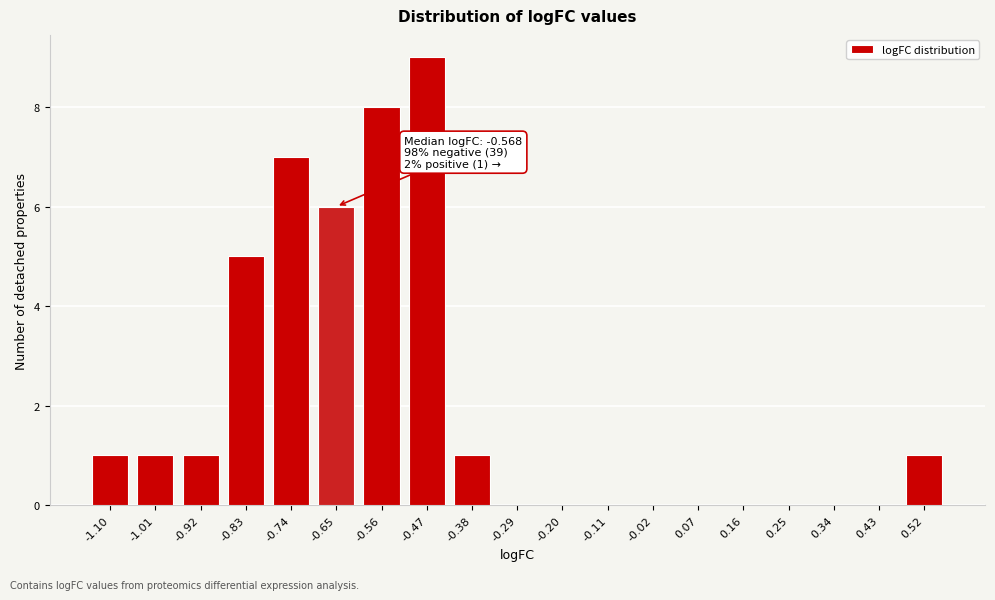

Reading left to right, what are all the values shown in this chart?

-1.10=1	-1.01=1	-0.92=1	-0.83=5	-0.74=7	-0.65=6	-0.56=8	-0.47=9	-0.38=1	-0.29=0	-0.20=0	-0.11=0	-0.02=0	0.07=0	0.16=0	0.25=0	0.34=0	0.43=0	0.52=1